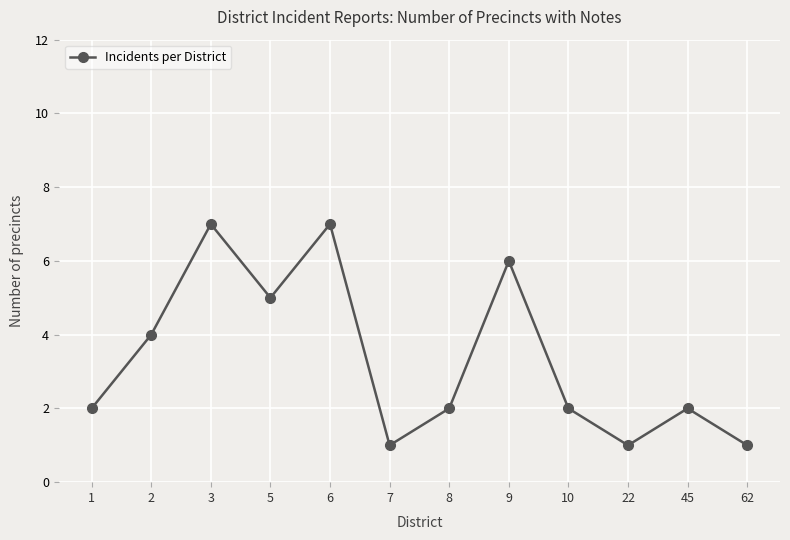

What is the value of the 2nd point from the left?

4